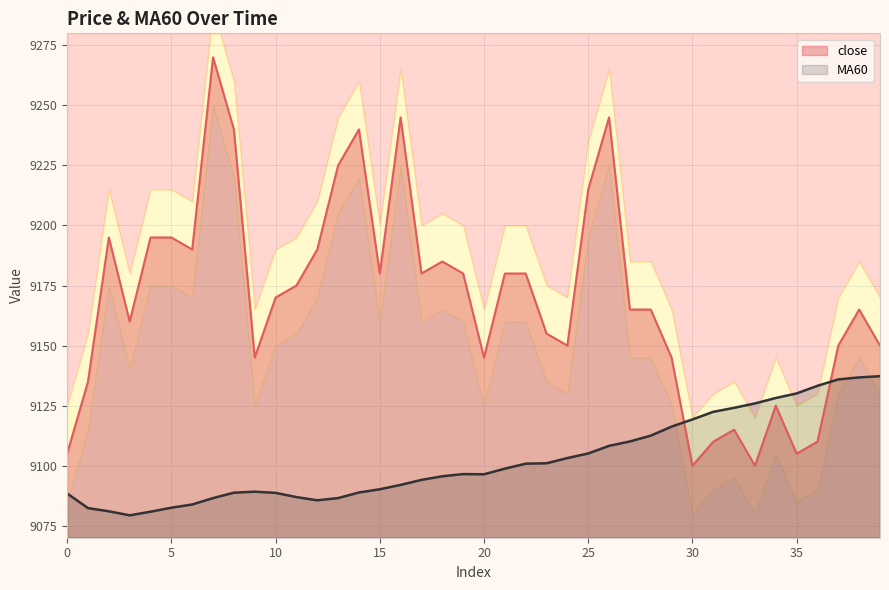

True or false: close has a value of 9245.0 at 26.

True